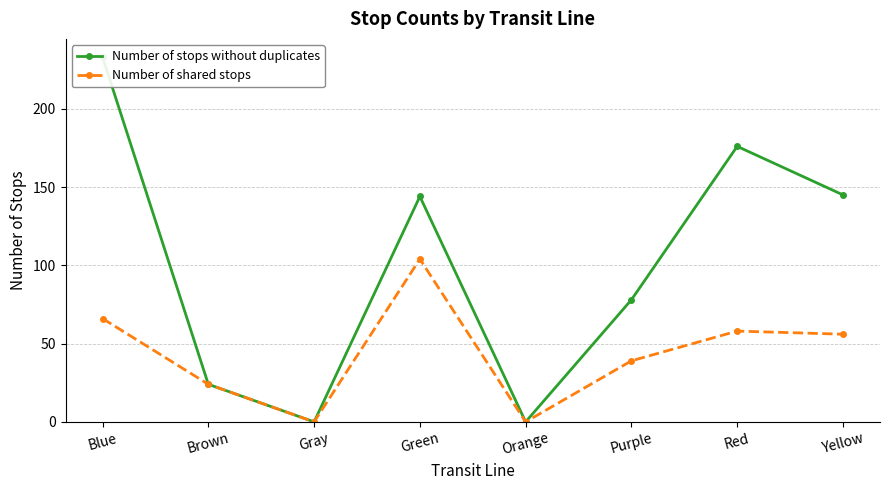

Which category has the highest value across all series?

Blue